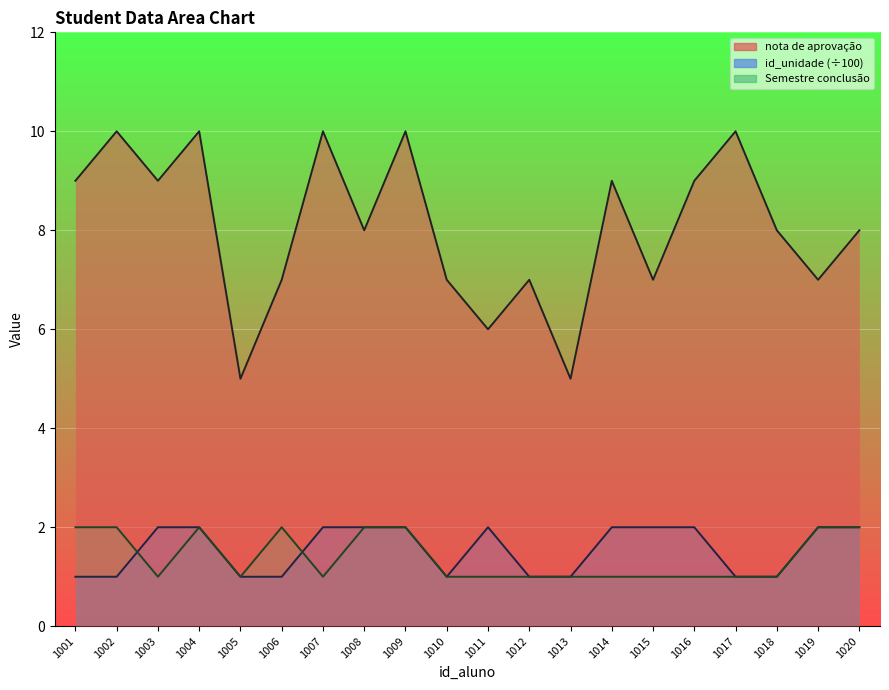

In Semestre conclusão, how many points are higher than both neighbors (excluding endpoints)?

2